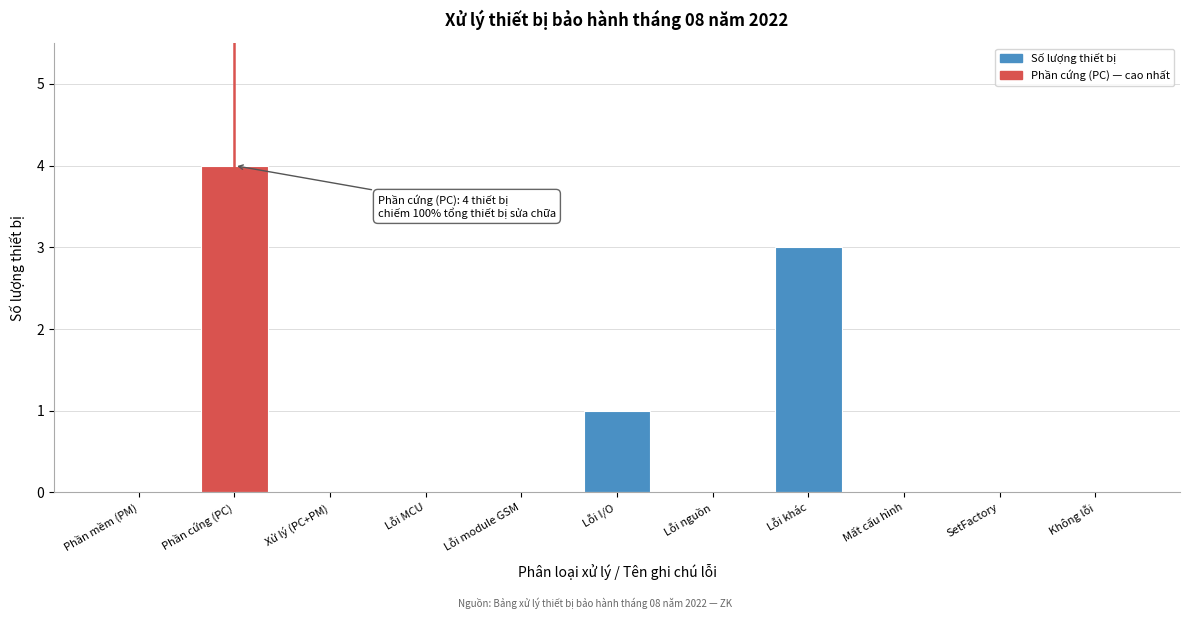

Reading left to right, transcribe all the data shown in this chart.

Phần mềm (PM)=0	Phần cứng (PC)=4	Xử lý (PC+PM)=0	Lỗi MCU=0	Lỗi module GSM=0	Lỗi I/O=1	Lỗi nguồn=0	Lỗi khác=3	Mất cấu hình=0	SetFactory=0	Không lỗi=0